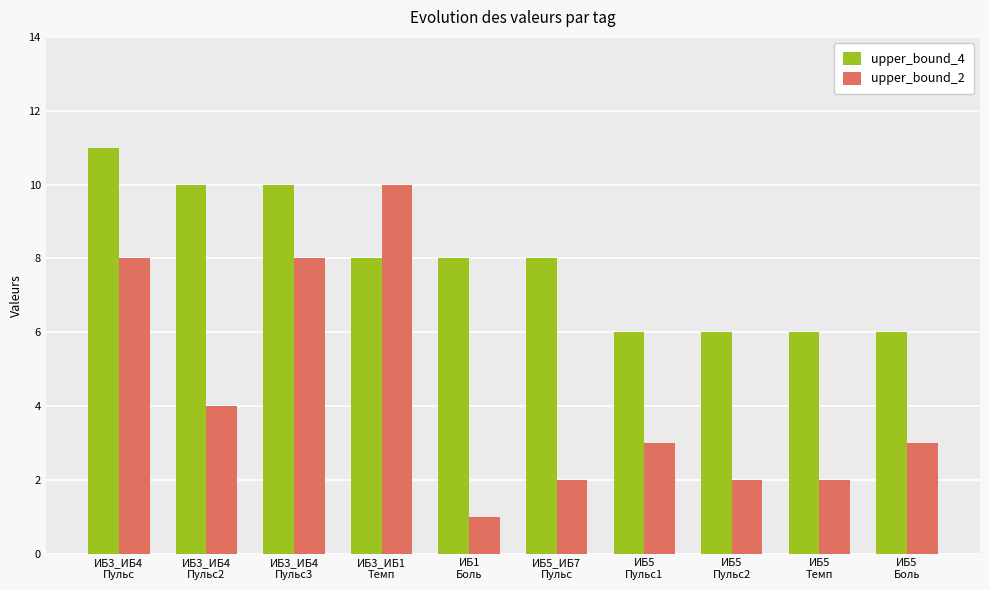

At how many categories does at least one series exceed 9?

4